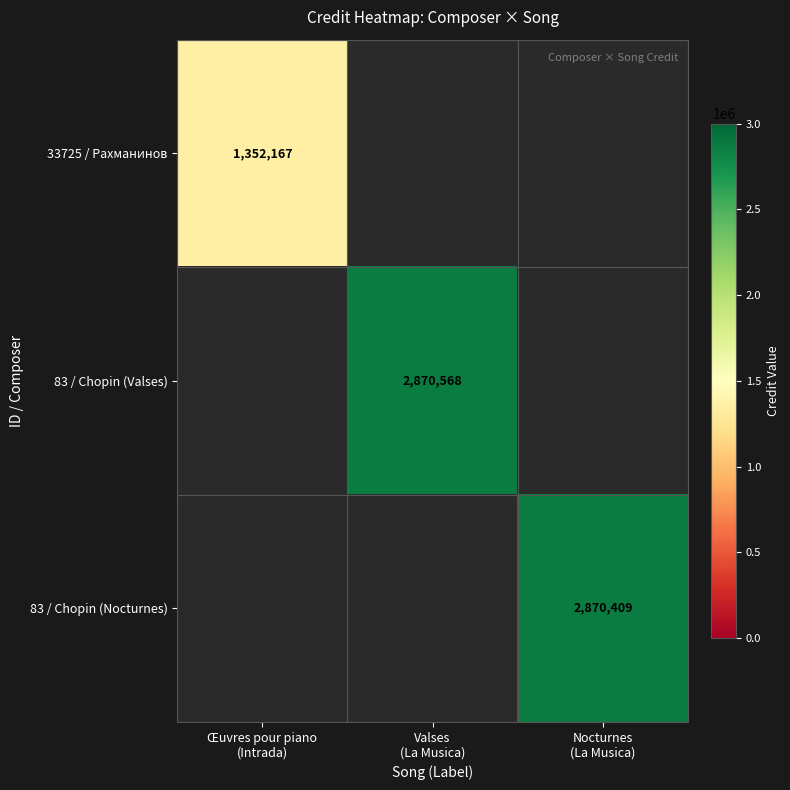

List the series in order of their overall mean, lowest first.

33725 / Рахманинов, 83 / Chopin (Valses), 83 / Chopin (Nocturnes)